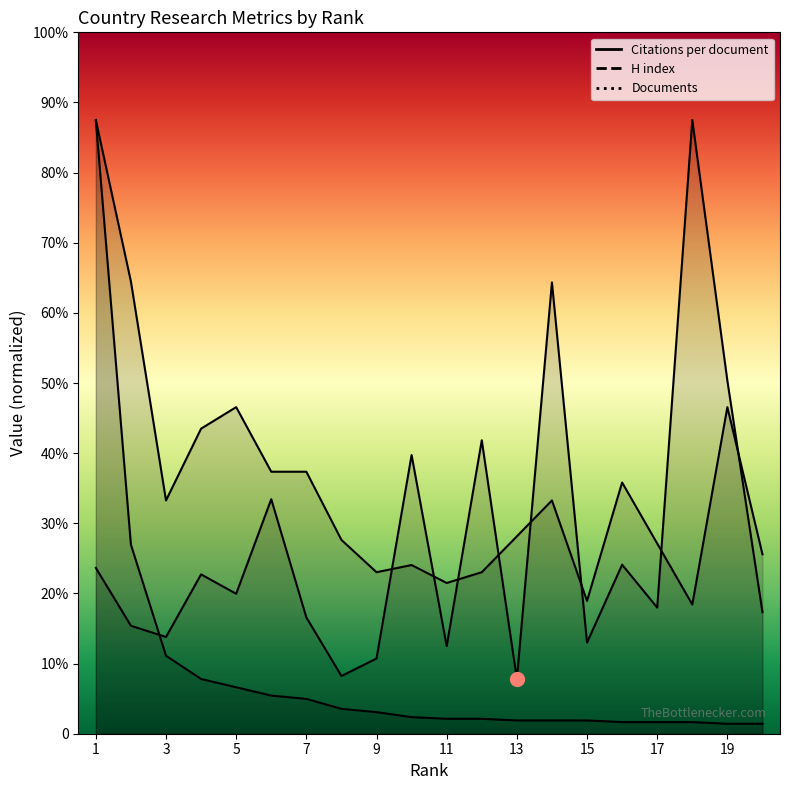

Which label corresponds to the smallest value in the chart?

19